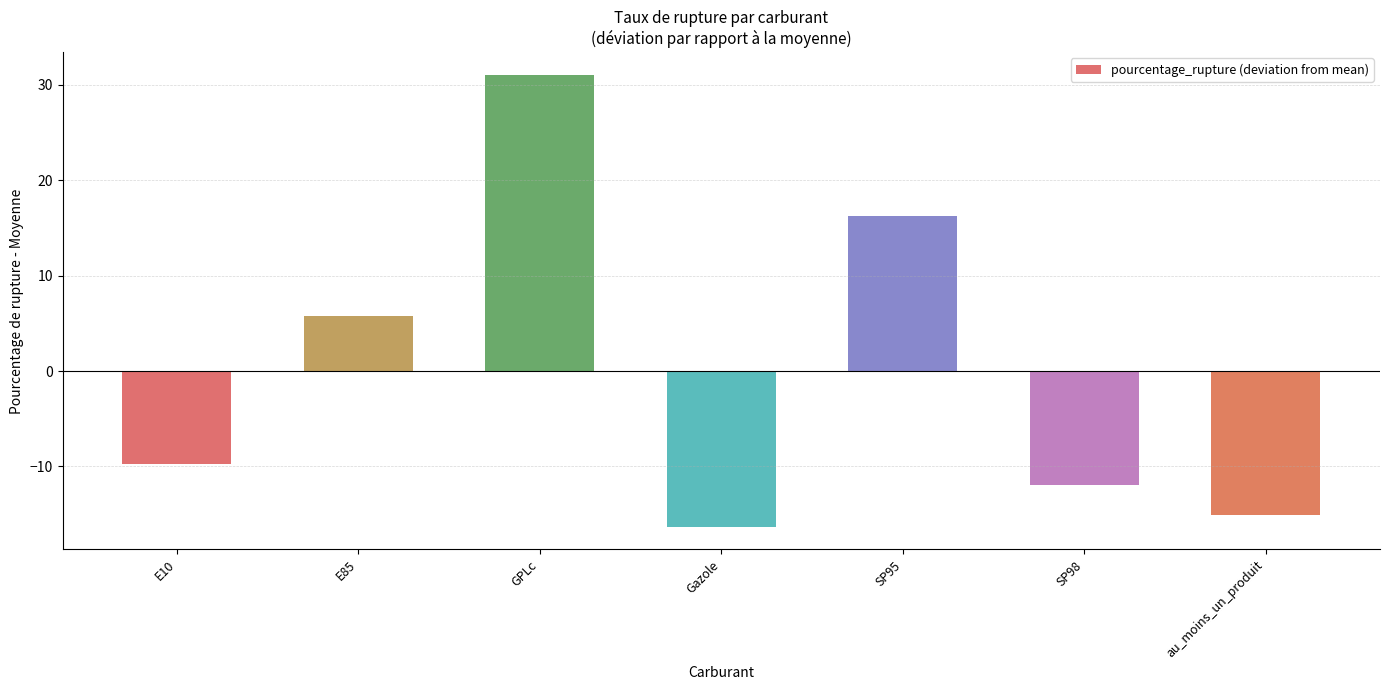

Rank the categories by value from lowest to highest.

Gazole, au_moins_un_produit, SP98, E10, E85, SP95, GPLc